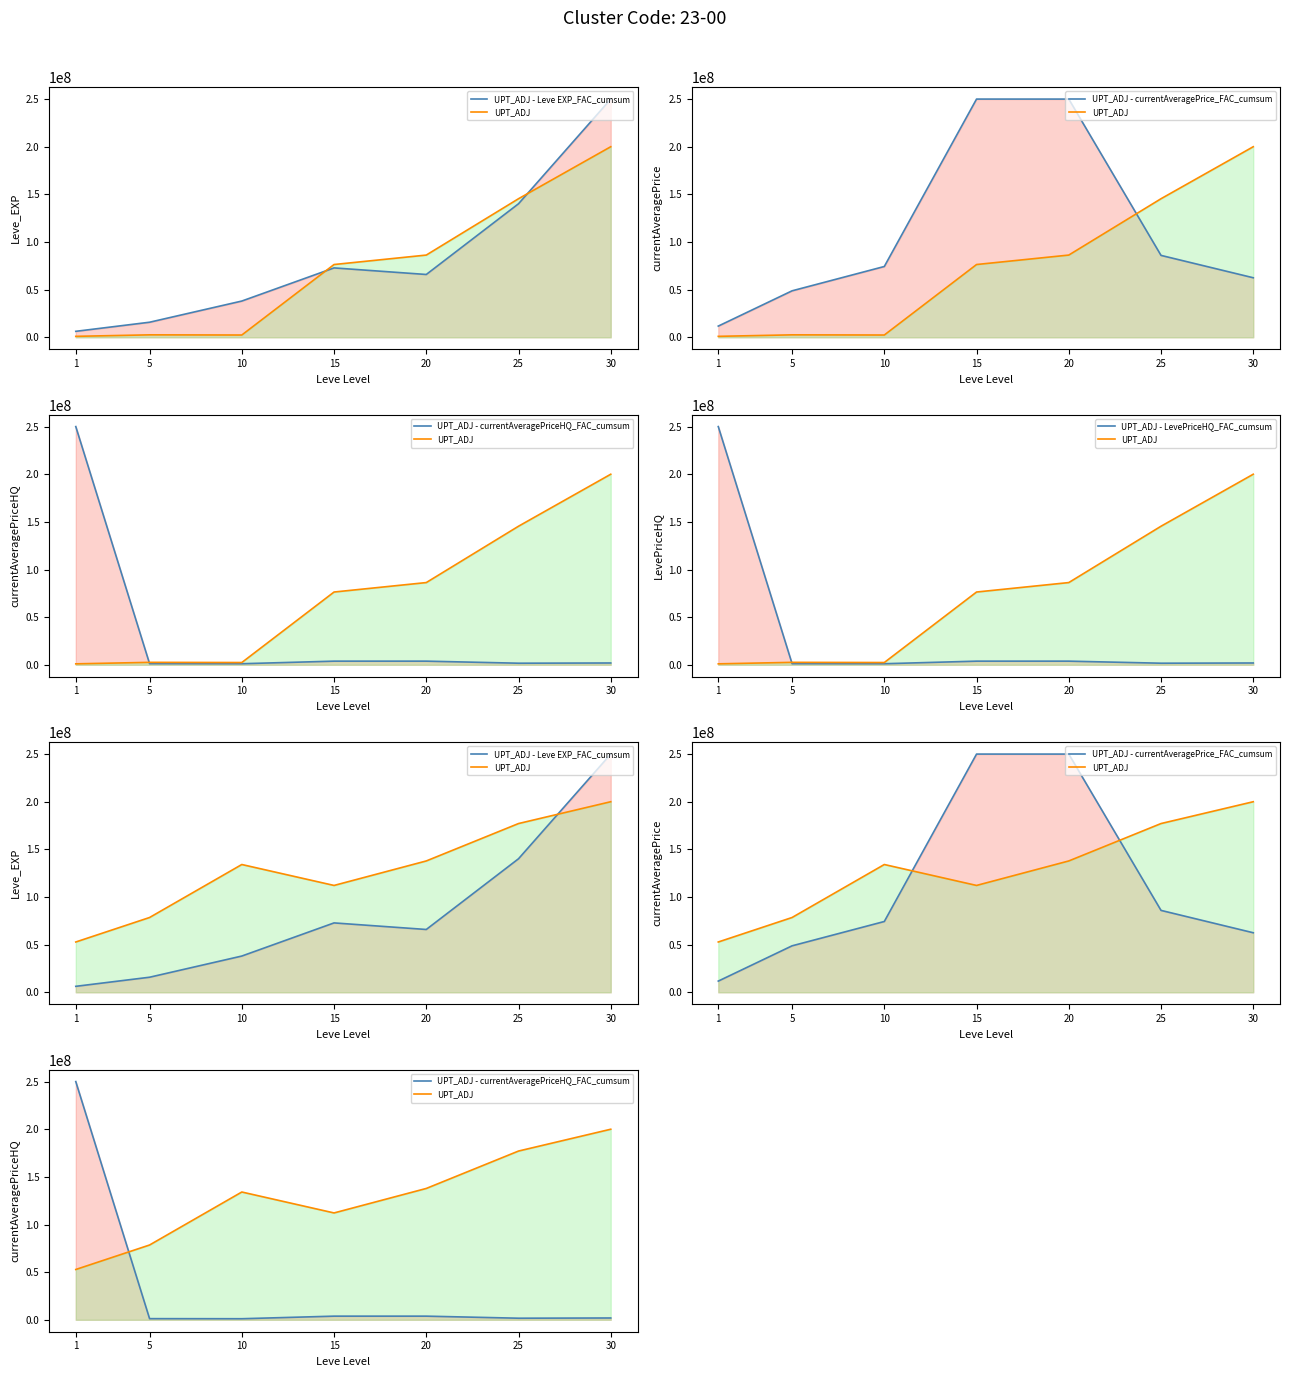

What is the spread (max minus min) of values at 30?

248079134.3